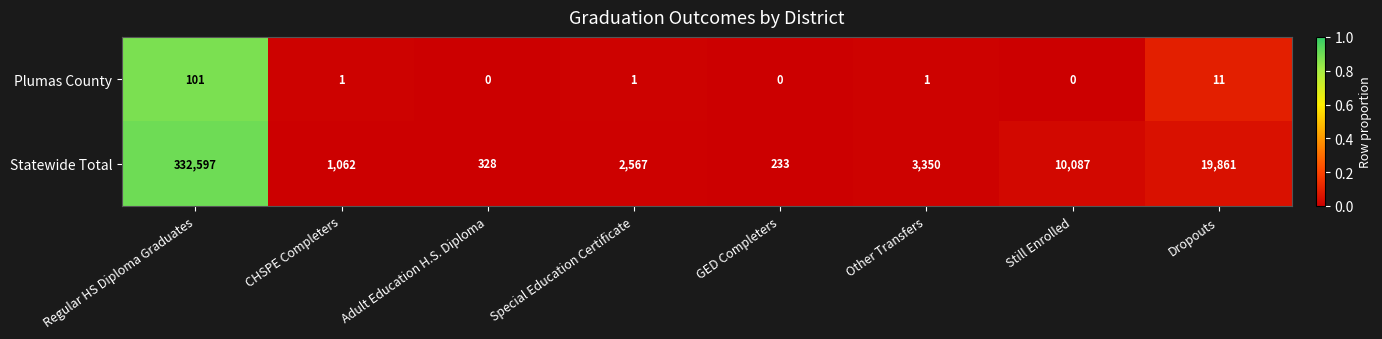

At which category is the sum across all series the highest?

Regular HS Diploma Graduates